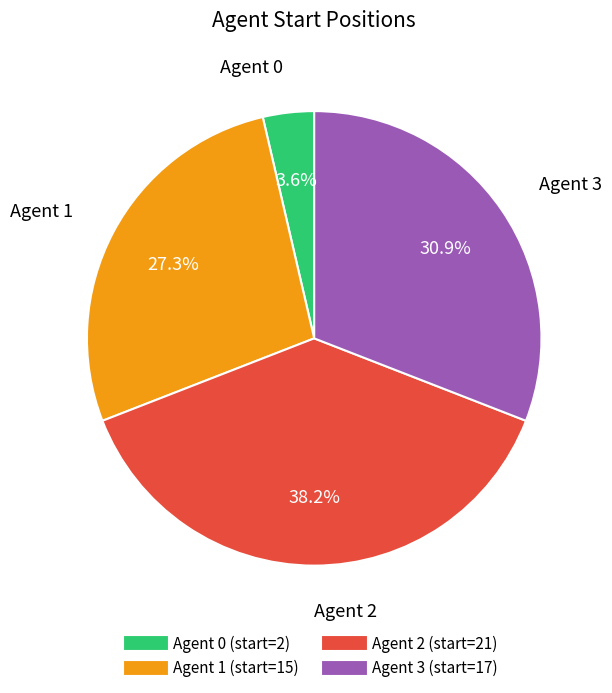

How many slices are in this pie chart?

4